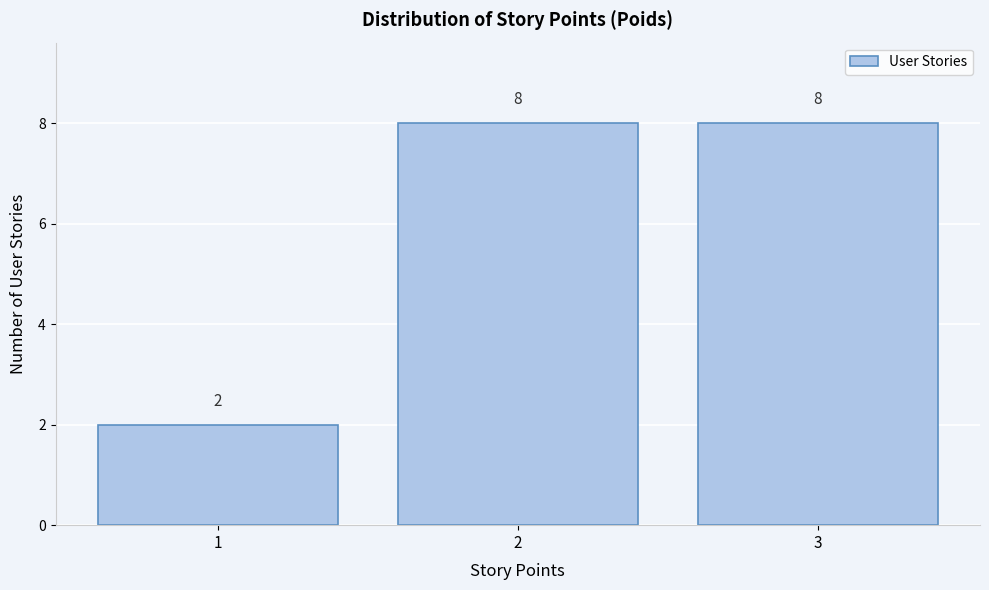

Reading left to right, list every bar in this chart as the range it spans on the x-axis followed by its height.

0.5 to 1.5: 2
1.5 to 2.5: 8
2.5 to 3.5: 8